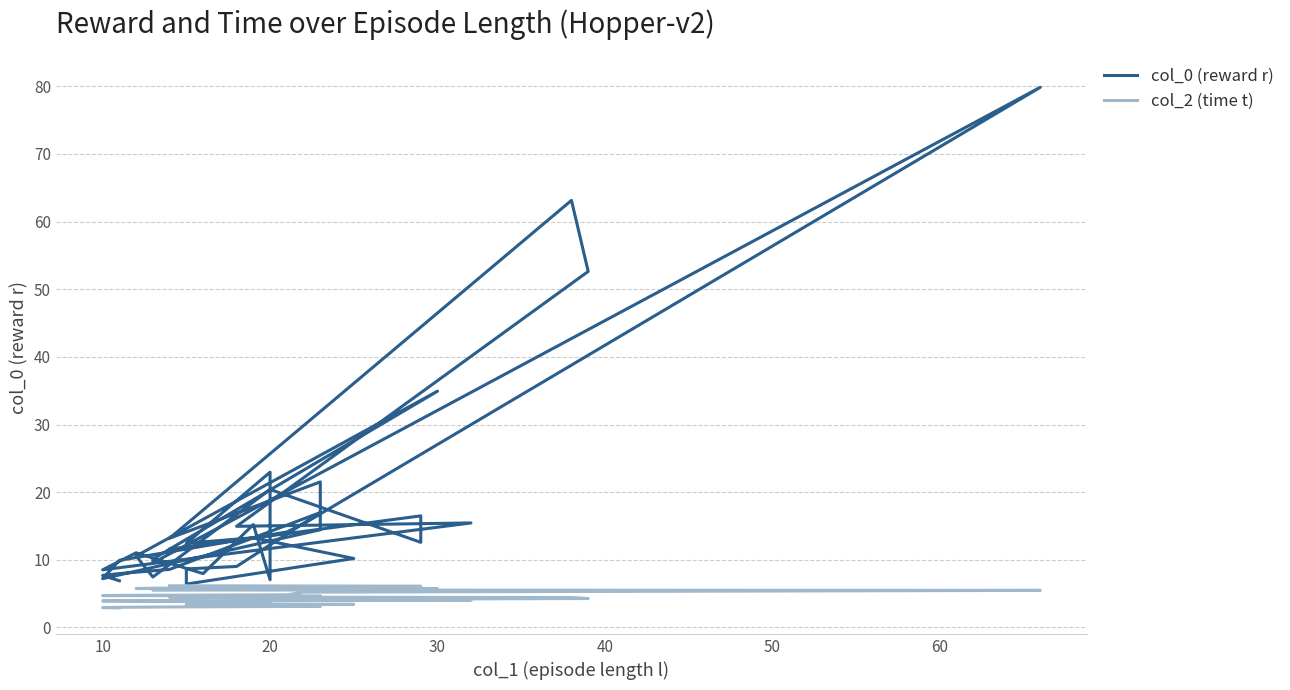

True or false: col_2 (time t) has a value of 6.1 at 9.

False